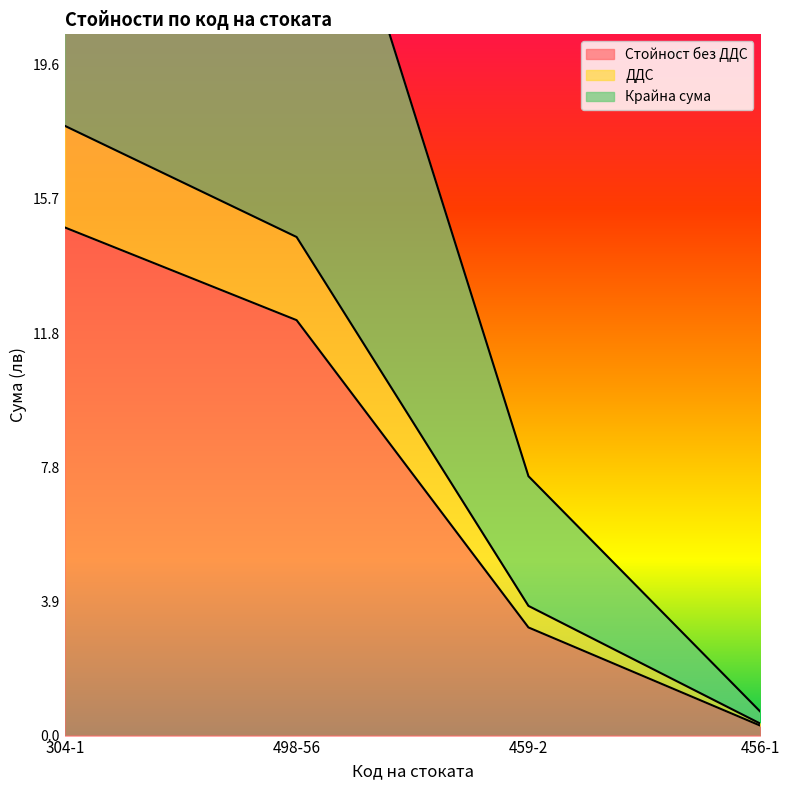

True or false: Стойност без ДДС has more than 2 points higher than both neighbors.

False